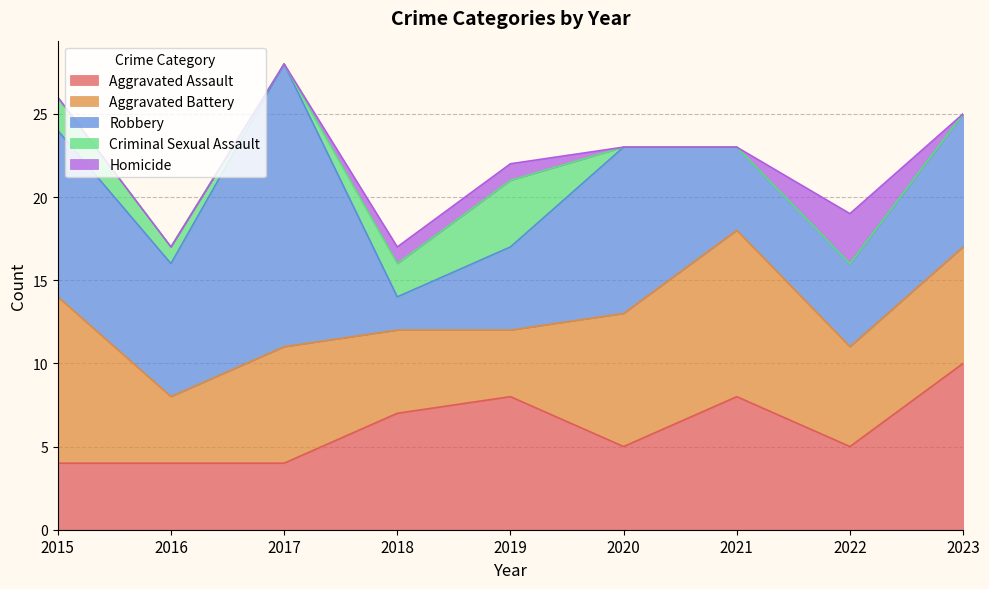

The Robbery series shows 8 at 2016. True or false?

True